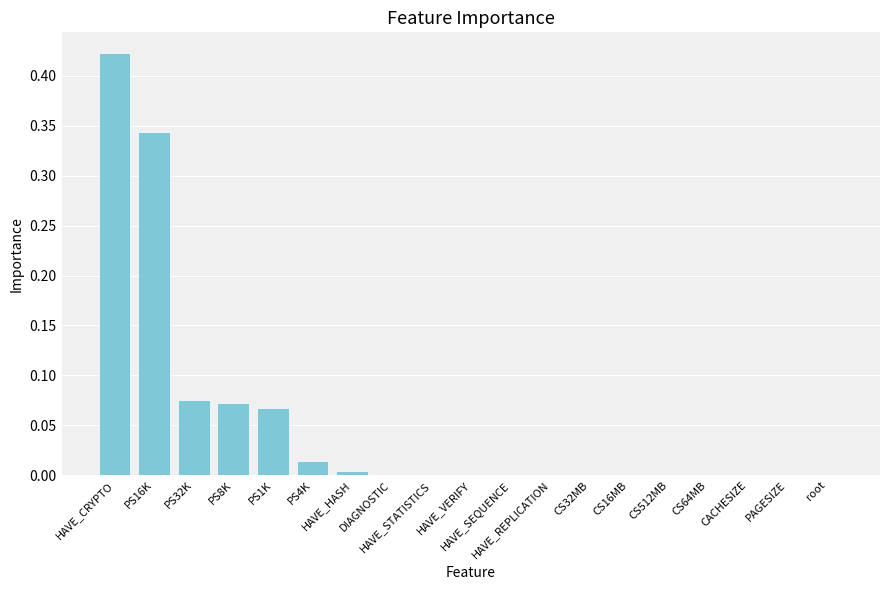

Count the number of data series in this chart.

1